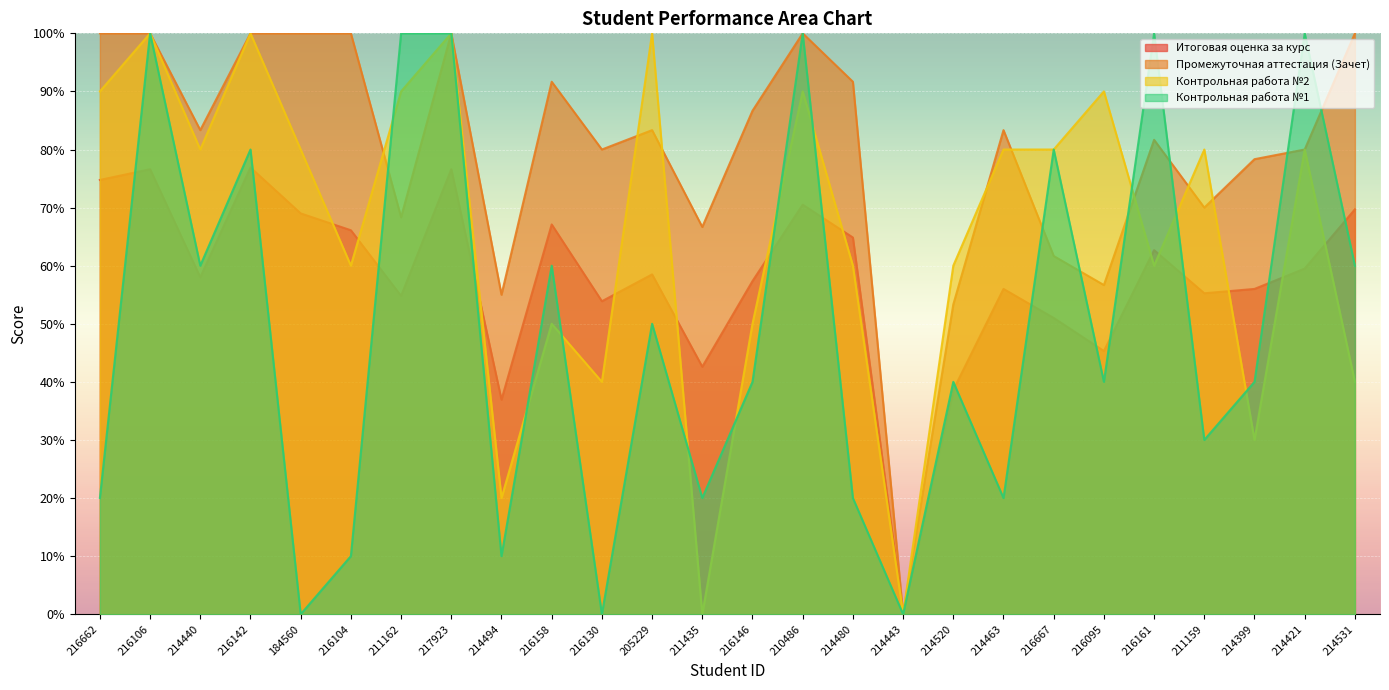

Rank the series at 216104 from highest to lowest value.

Промежуточная аттестация (Зачет), Итоговая оценка за курс, Контрольная работа №2, Контрольная работа №1